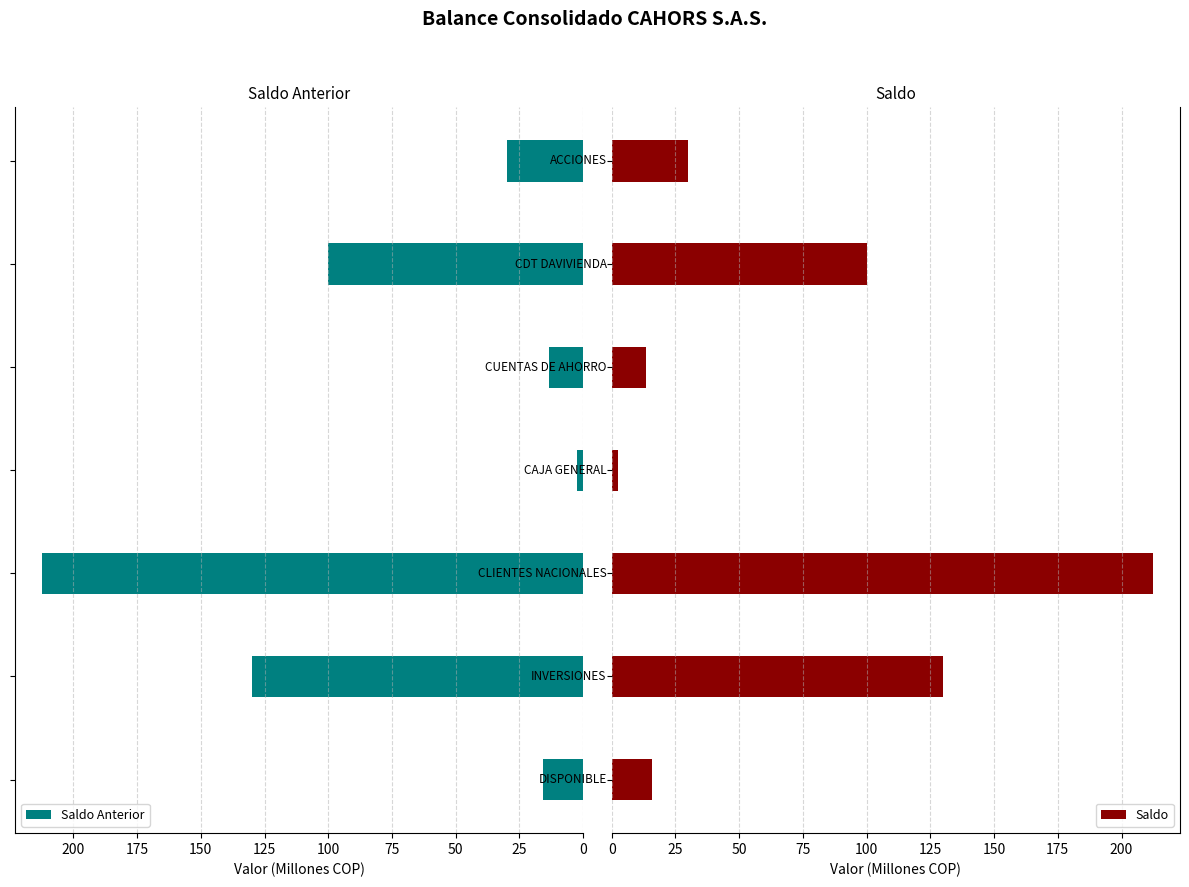

What is the highest value of the Saldo series?

212.3